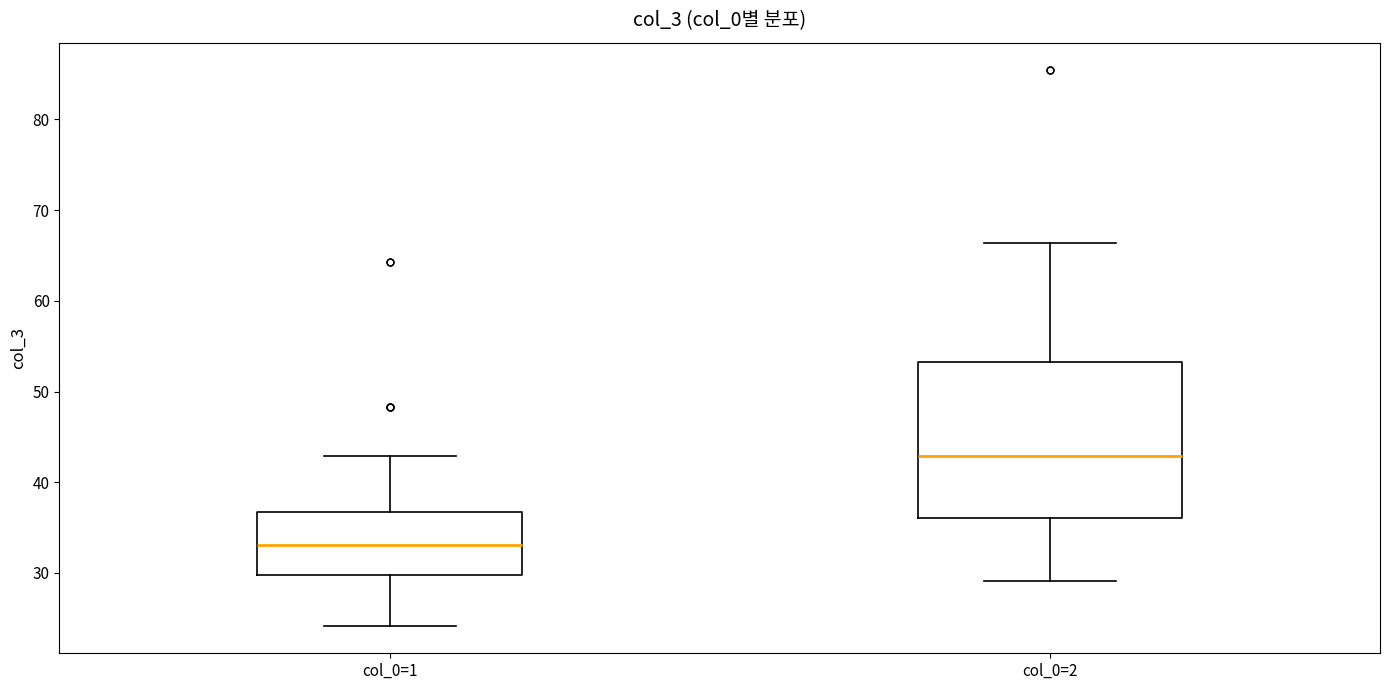

Reading left to right, transcribe this box plot: for each box, give where its median line is, the range the box spans, and where its two whiskers end, as read against the y-axis. The values are not printed on the chart, so give them approximately, as read against the axis.

col_0=1: median 33, box 30 to 37, whiskers 24 to 43
col_0=2: median 43, box 36 to 53, whiskers 29 to 66